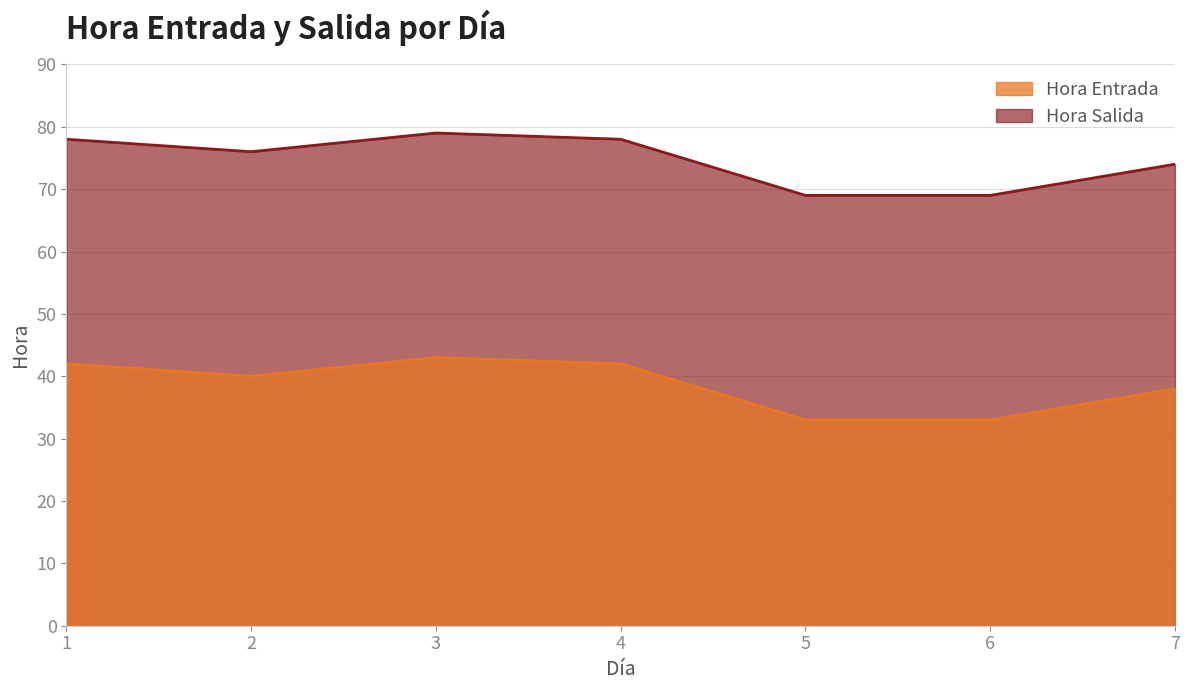

Which series has the largest total across all categories?

Hora Entrada